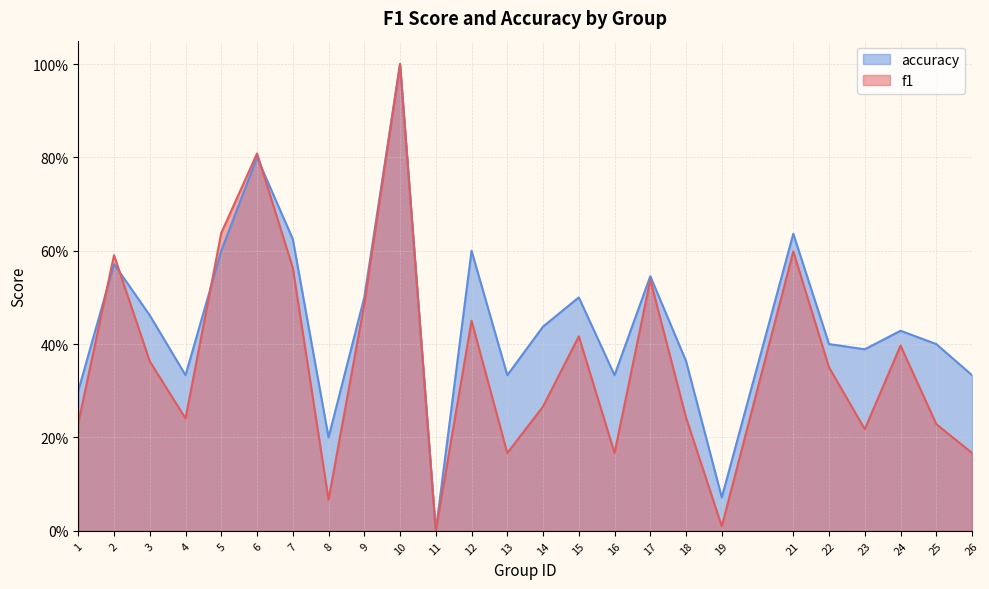

True or false: f1 and accuracy cross at least once.

True